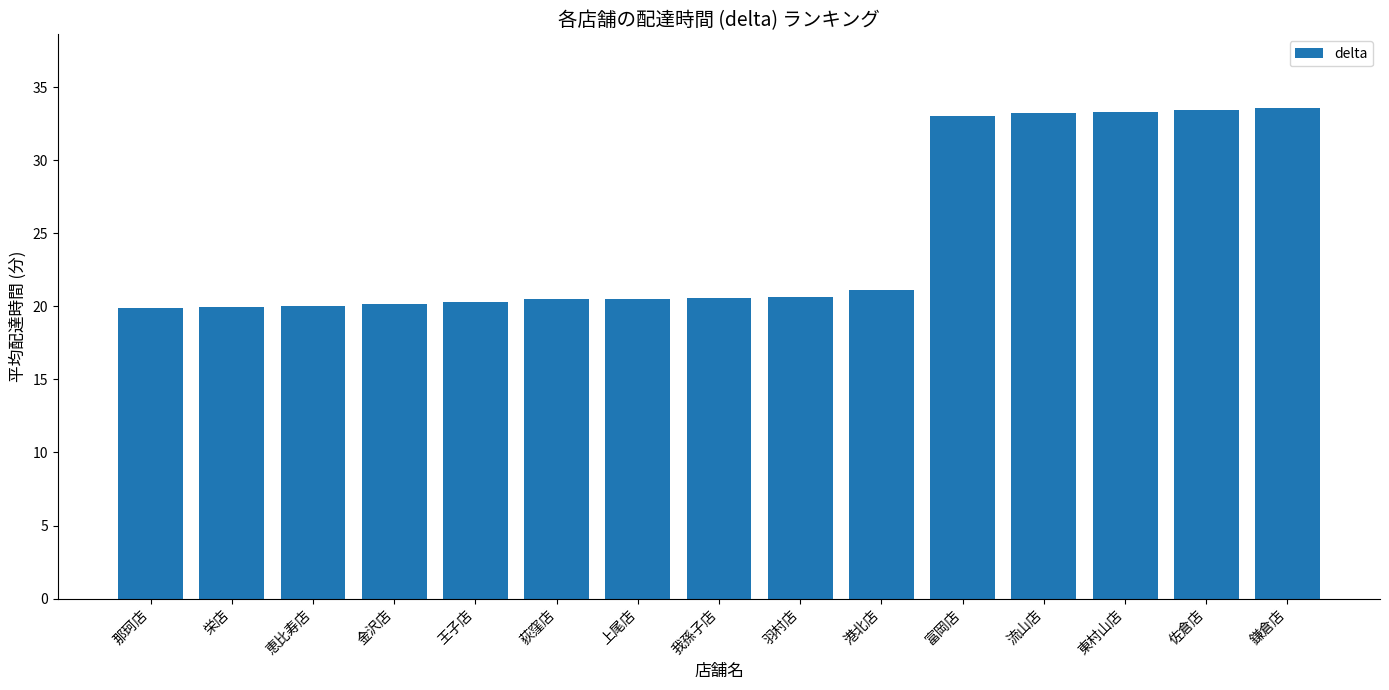

The value at 上尾店 is 20.5. True or false?

True